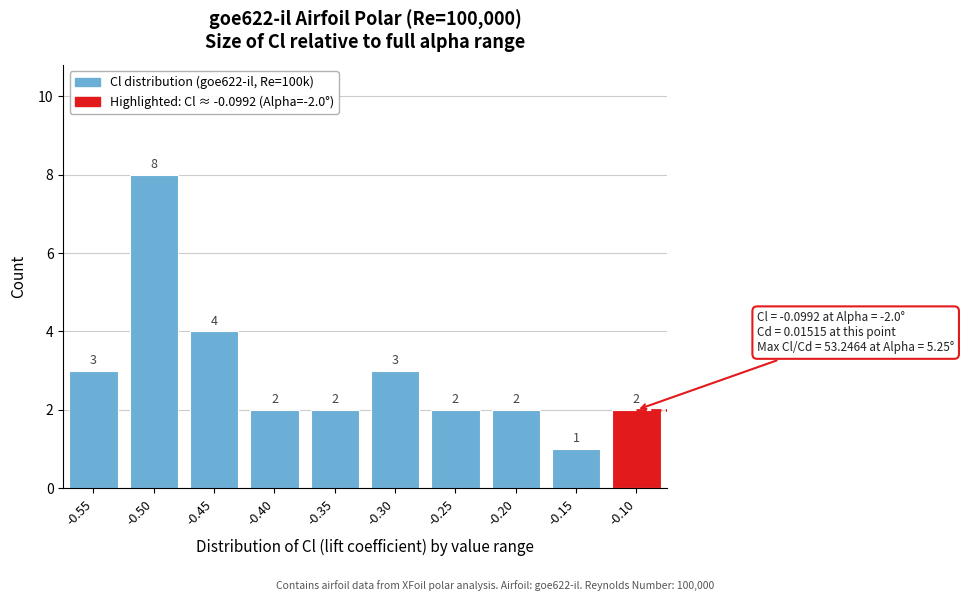

Reading left to right, transcribe all the data shown in this chart.

-0.55=3	-0.50=8	-0.45=4	-0.40=2	-0.35=2	-0.30=3	-0.25=2	-0.20=2	-0.15=1	-0.10=2